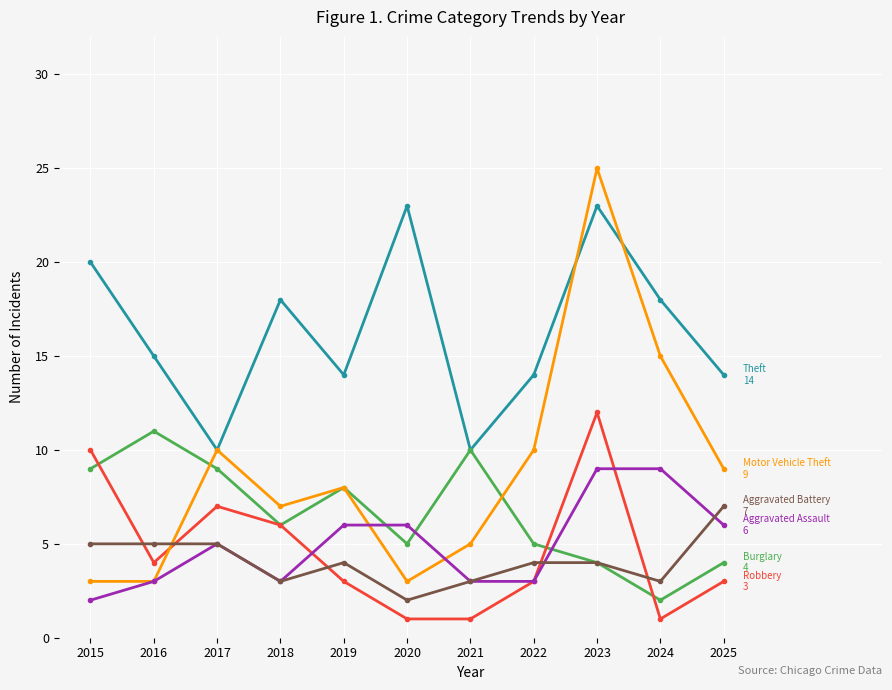

Reading left to right, extract all data points from this chart.

Theft: 20	15	10	18	14	23	10	14	23	18	14
Burglary: 9	11	9	6	8	5	10	5	4	2	4
Robbery: 10	4	7	6	3	1	1	3	12	1	3
Motor Vehicle Theft: 3	3	10	7	8	3	5	10	25	15	9
Aggravated Assault: 2	3	5	3	6	6	3	3	9	9	6
Aggravated Battery: 5	5	5	3	4	2	3	4	4	3	7